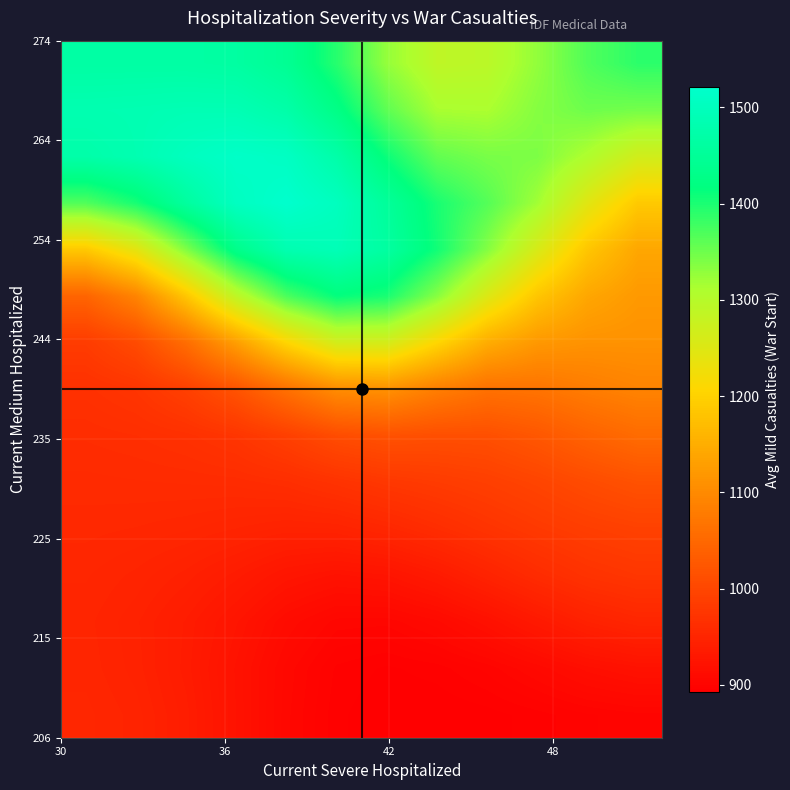

How many series are shown in this chart?

15